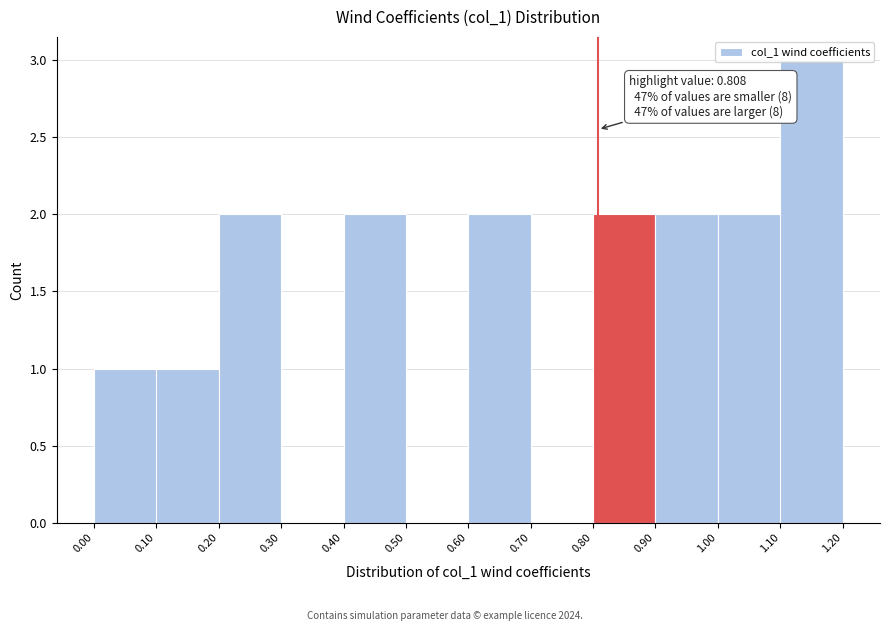

Which range on the x-axis has the tallest bar?

1.10 to 1.20